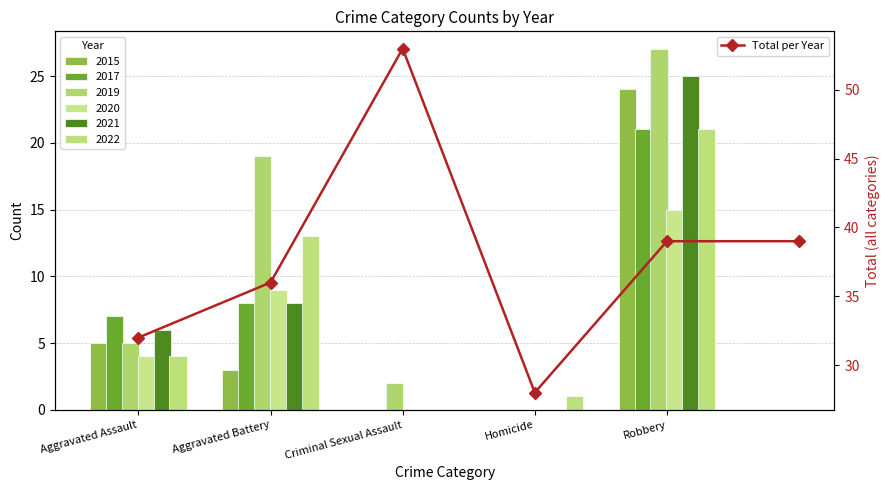

What is the label of the 2nd bar from the right?

Robbery